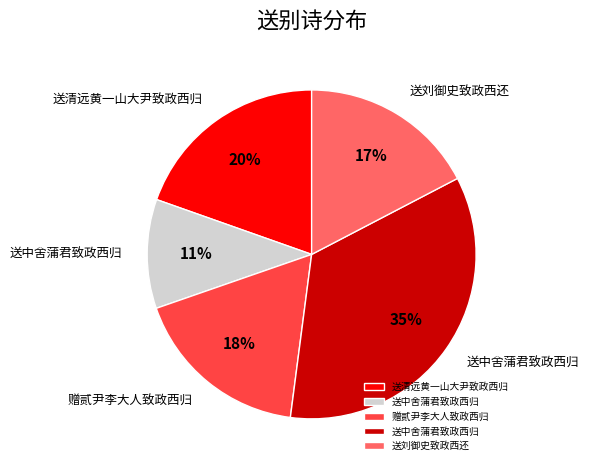

To the nearest percent, what is the average slice percentage?

20%